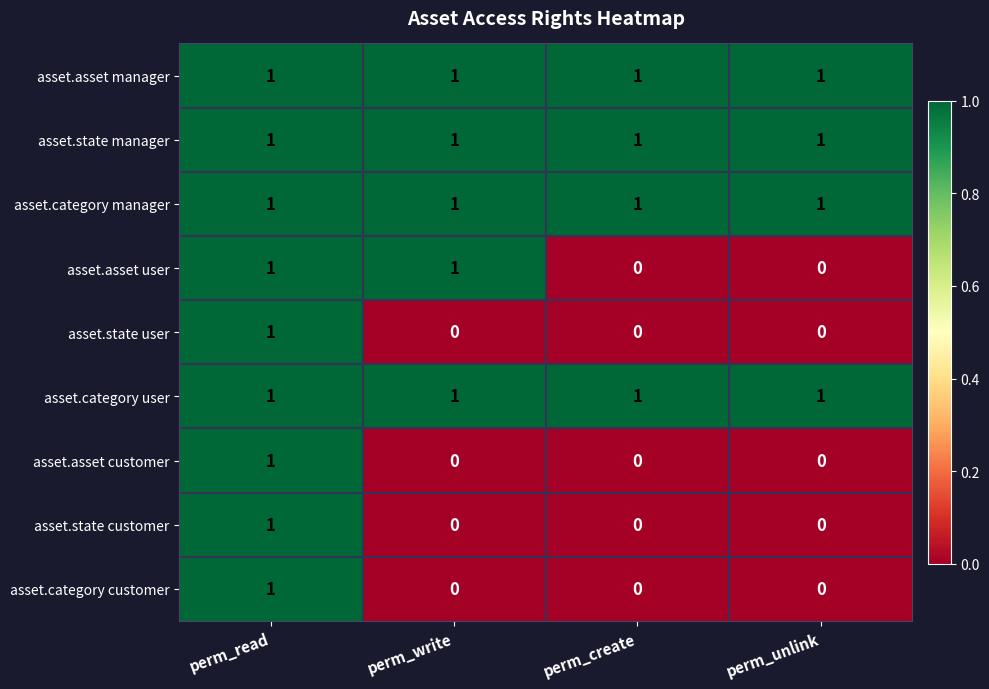

Is it true that asset.category customer equals 1 at perm_read?

True